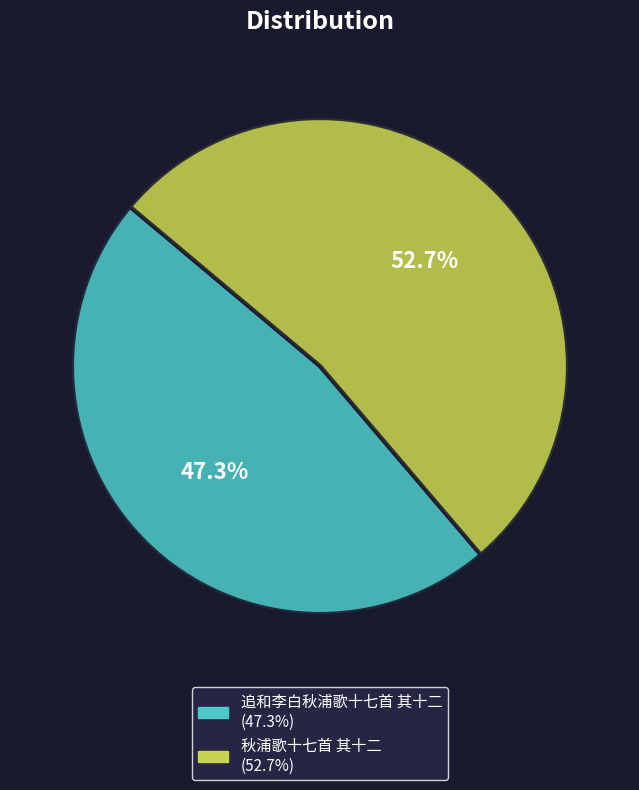

How much of the chart is everything except 秋浦歌十七首 其十二?

47.3%